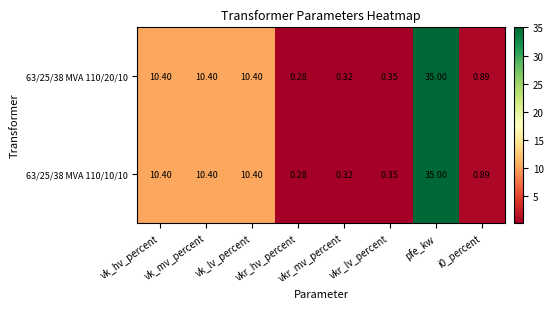

Reading left to right, transcribe all the data shown in this chart.

63/25/38 MVA 110/20/10: vk_hv_percent=10.4	vk_mv_percent=10.4	vk_lv_percent=10.4	vkr_hv_percent=0.3	vkr_mv_percent=0.3	vkr_lv_percent=0.3	pfe_kw=35.0	i0_percent=0.9
63/25/38 MVA 110/10/10: vk_hv_percent=10.4	vk_mv_percent=10.4	vk_lv_percent=10.4	vkr_hv_percent=0.3	vkr_mv_percent=0.3	vkr_lv_percent=0.3	pfe_kw=35.0	i0_percent=0.9